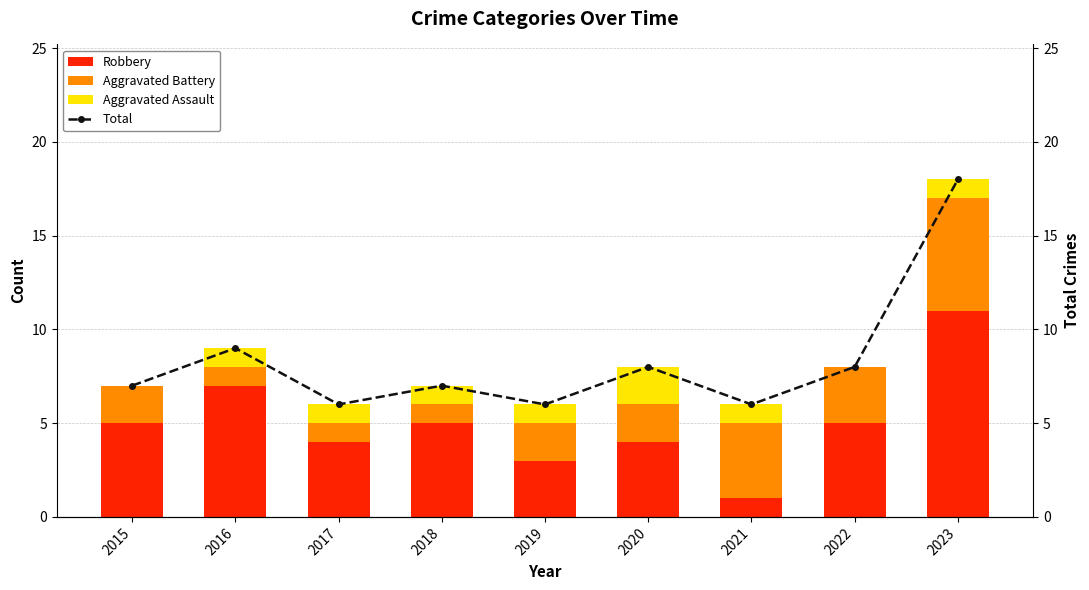

True or false: Total has a value of 10 at 2018.

False